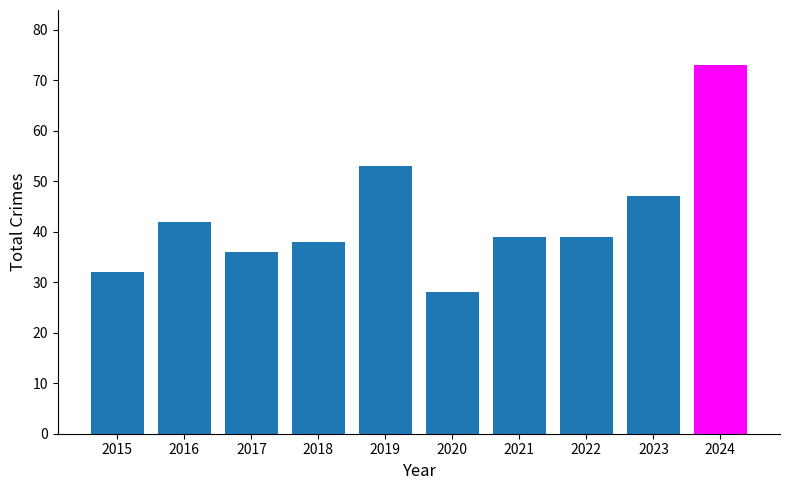

Reading left to right, transcribe all the data shown in this chart.

2015=32	2016=42	2017=36	2018=38	2019=53	2020=28	2021=39	2022=39	2023=47	2024=73